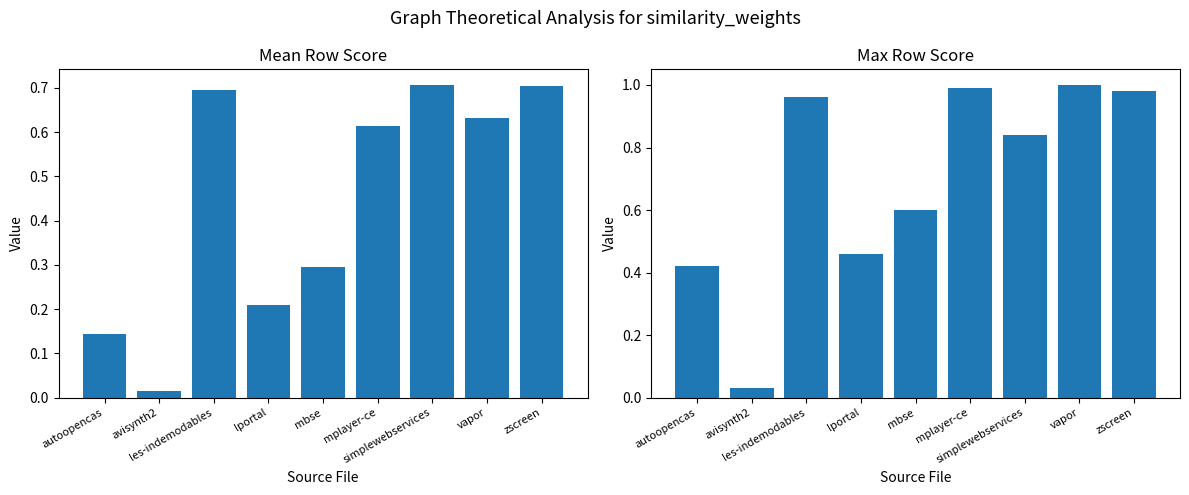

At which category is the sum across all series the highest?

zscreen